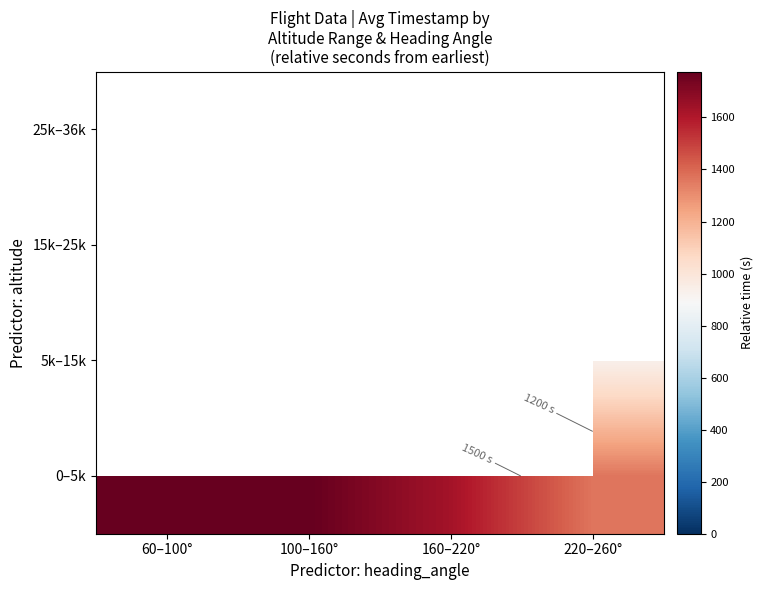

The value of 0–5k at 60–100° is 1773.6. True or false?

True